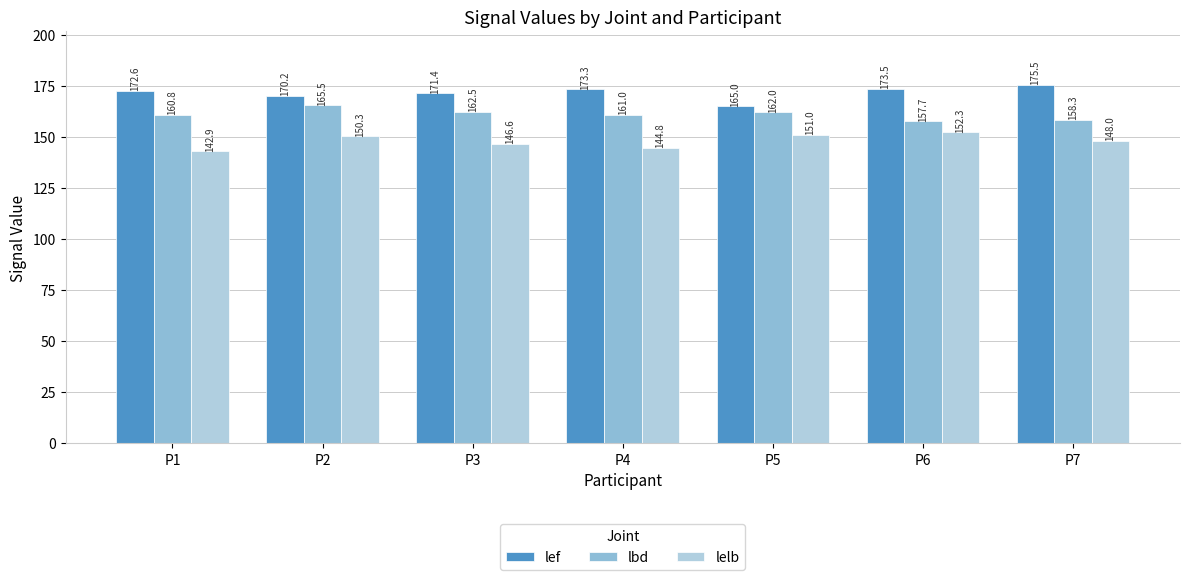

What are all the series names shown in the legend?

lef, lbd, lelb